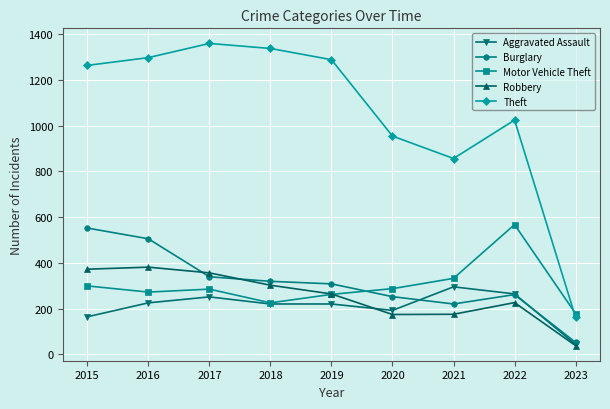

What is the average value of the Burglary series?

312